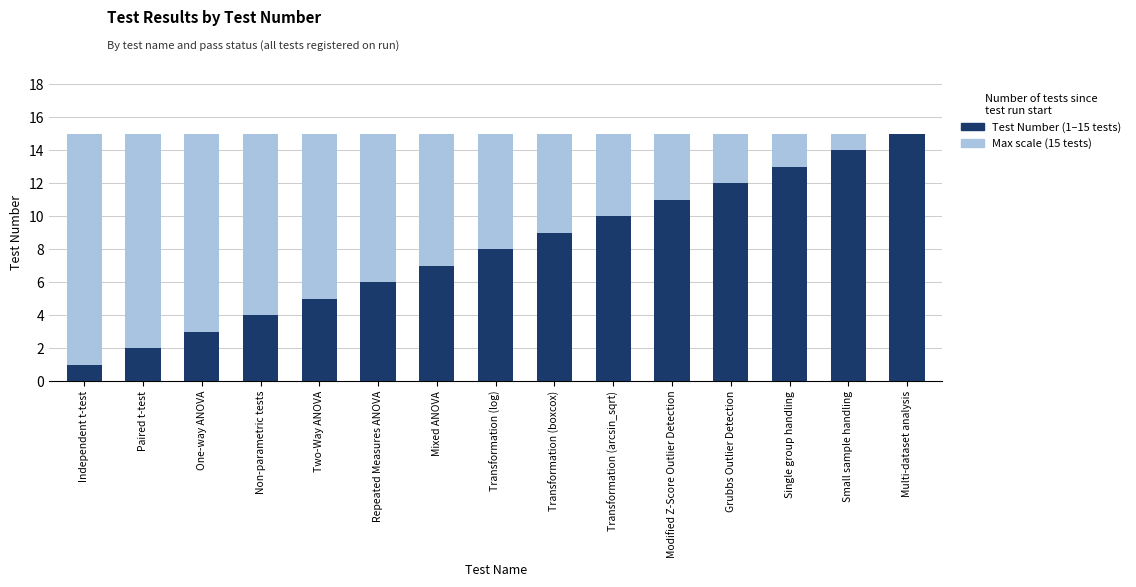

Which has a higher value, Small sample handling or Two-Way ANOVA?

Small sample handling